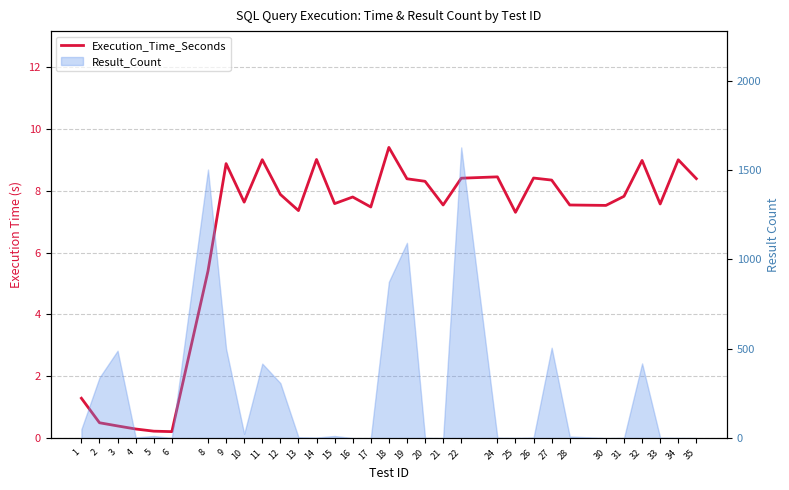

Rank the categories by value from lowest to highest.

6, 5, 4, 3, 2, 1, 8, 25, 13, 17, 30, 28, 21, 33, 15, 10, 16, 31, 12, 20, 27, 19, 35, 22, 26, 24, 9, 32, 34, 11, 14, 18